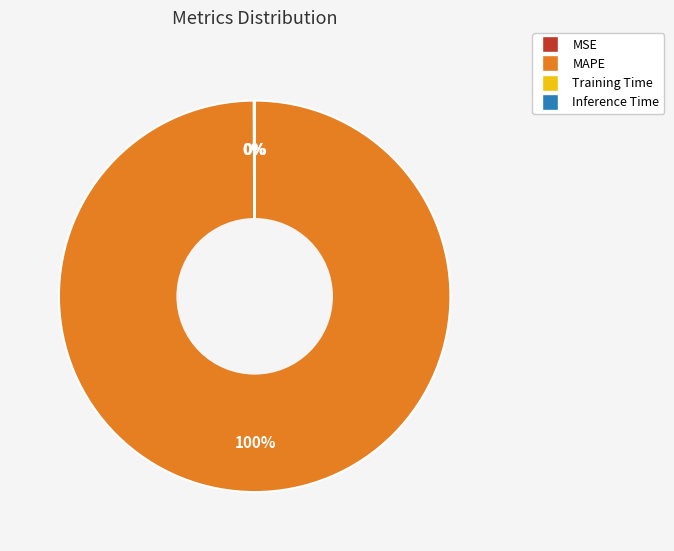

Is it true that MAPE is 88% of the pie?

False